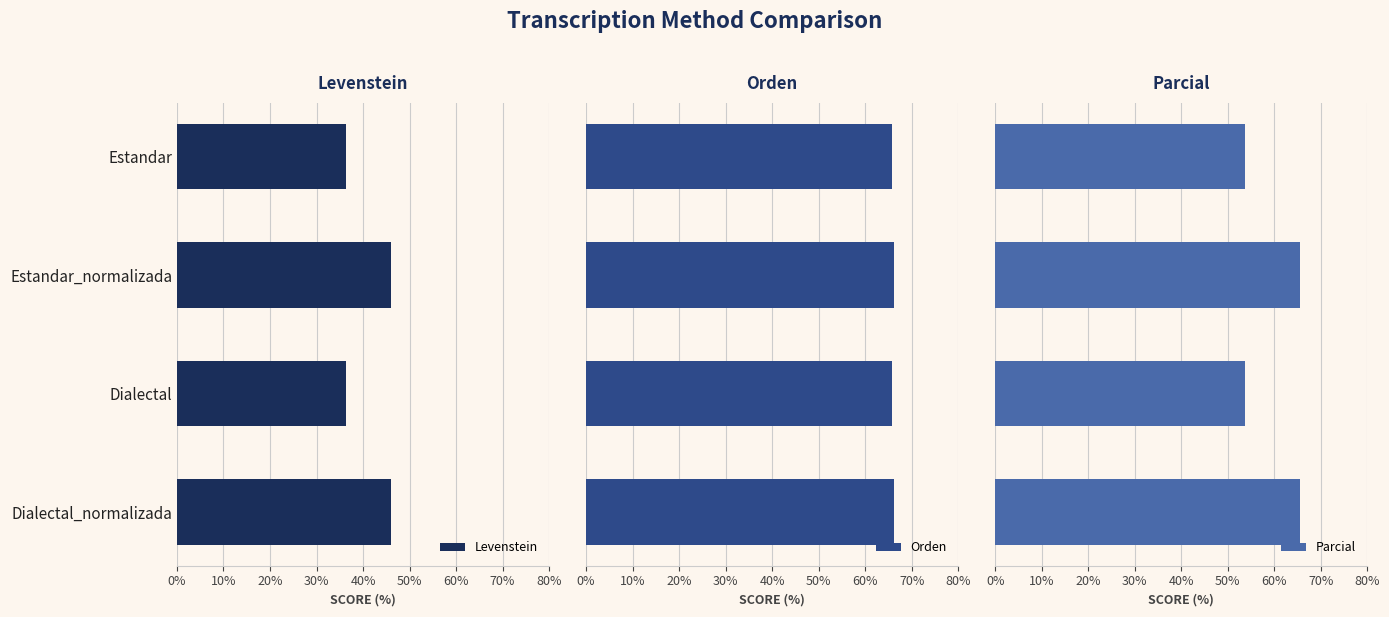

Are the bars grouped side by side (vs. stacked)?

Yes